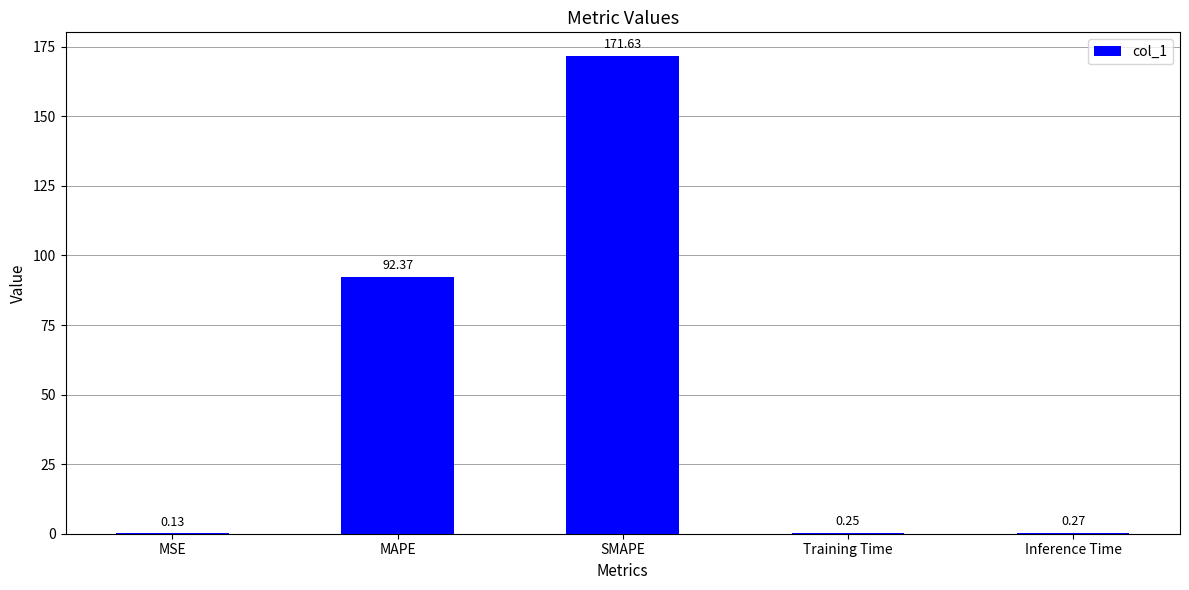

Which has a higher value, Training Time or Inference Time?

Inference Time